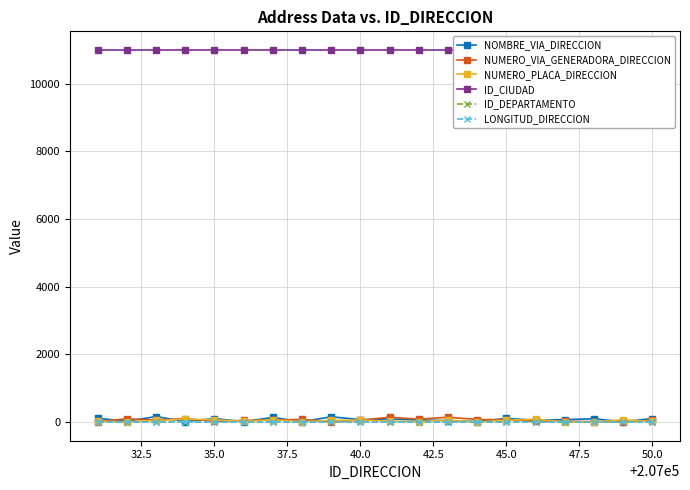

Does the chart display data point markers on the line(s)?

Yes